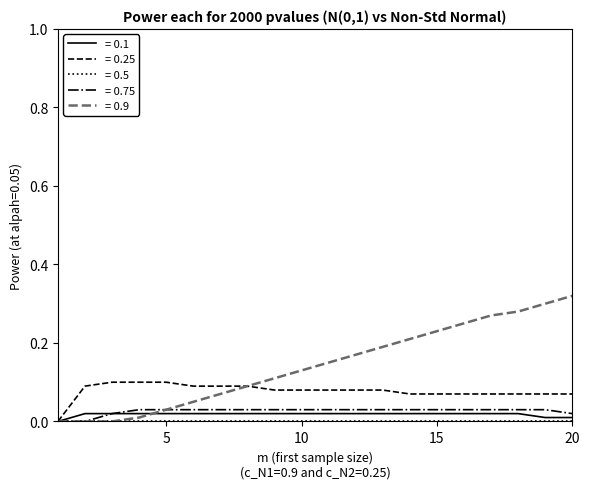

Which series has the widest spread of values?

= 0.9